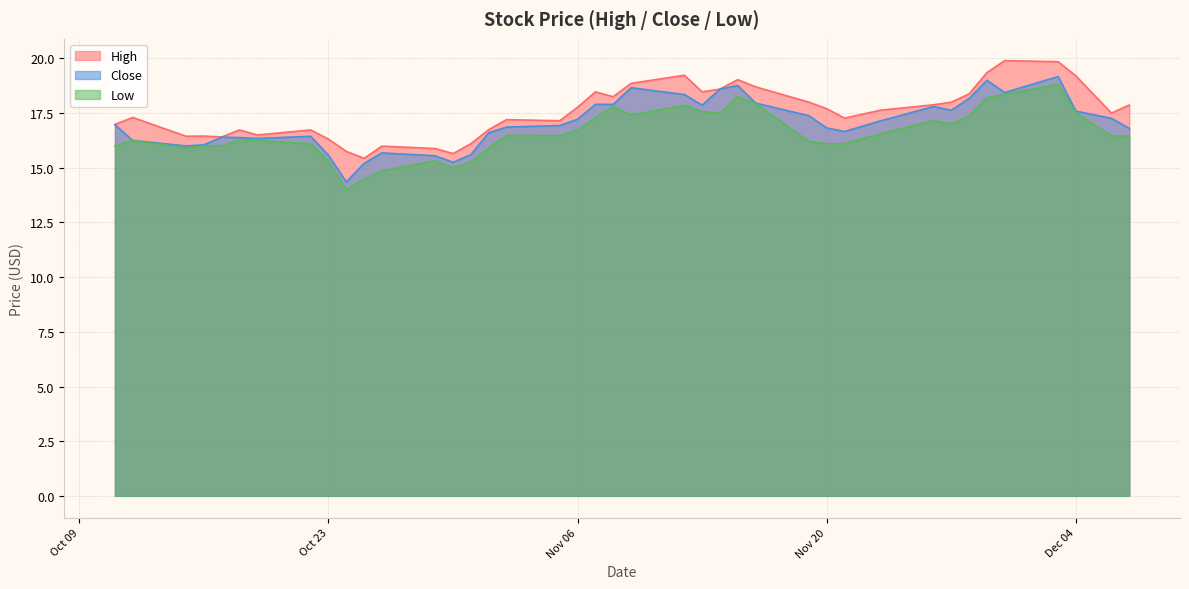

In High, how many points are lower than both neighbors (excluding endpoints)?

10